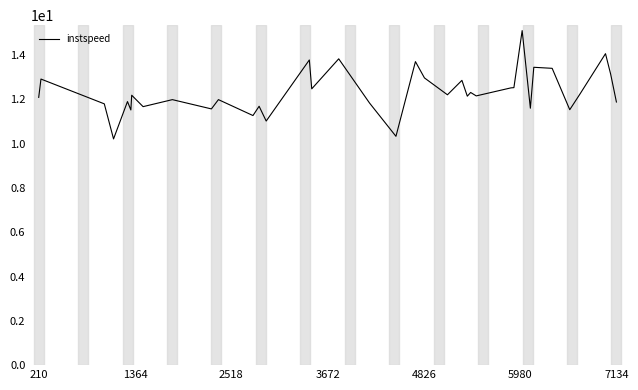

What is the smallest value displayed?

10.2